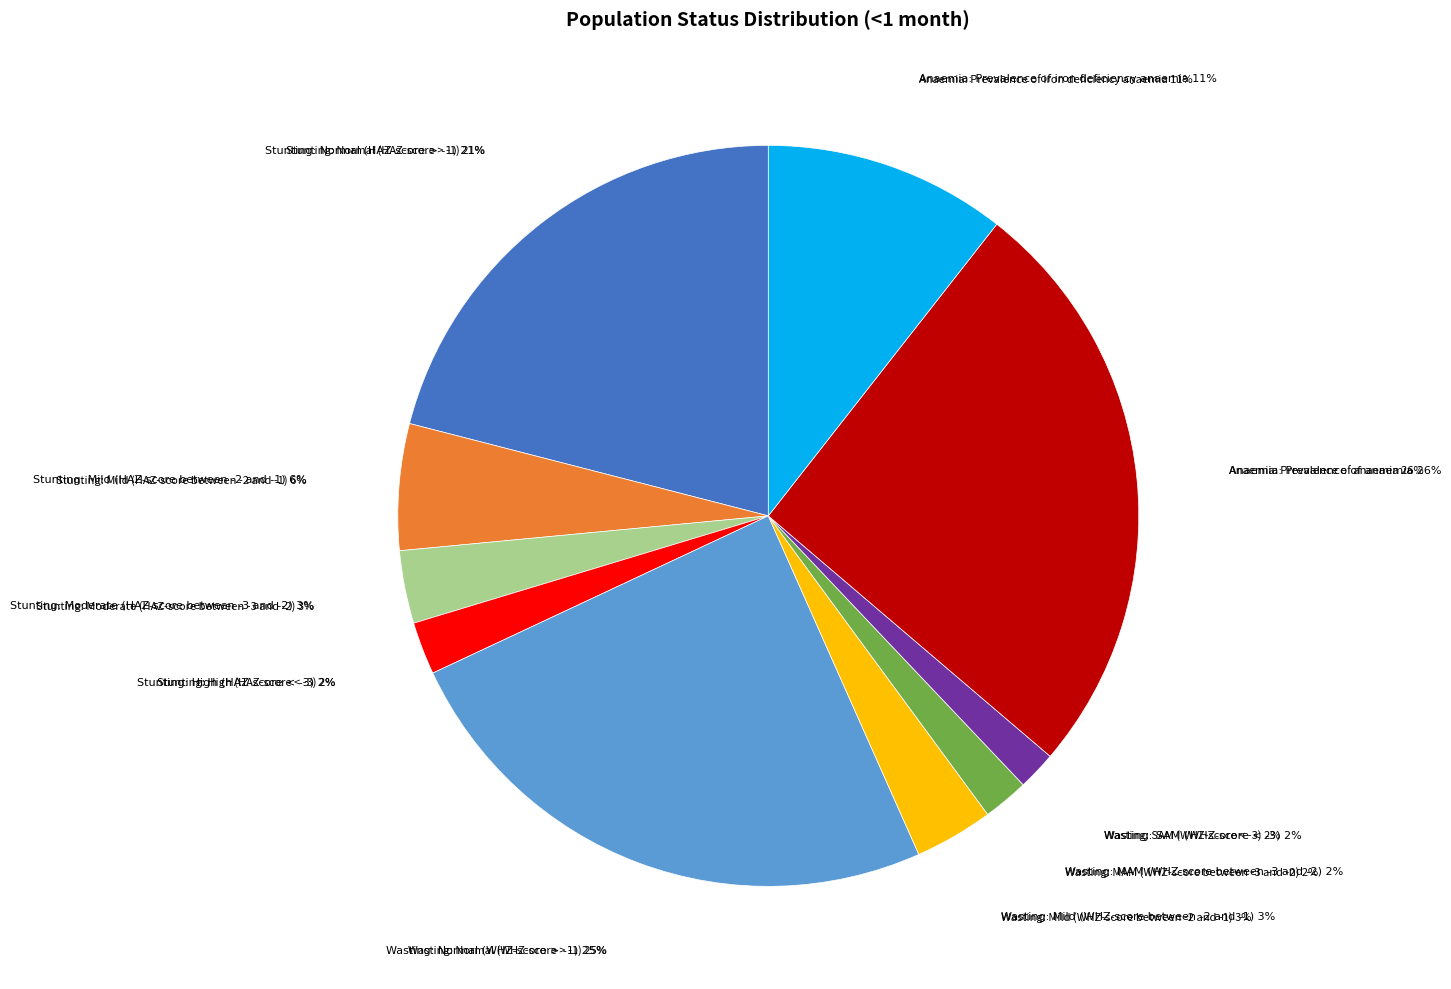

What is the total percentage of Anaemia: Prevalence of anaemia and Wasting: Mild (WHZ-score between -2 and -1)?

29.1%